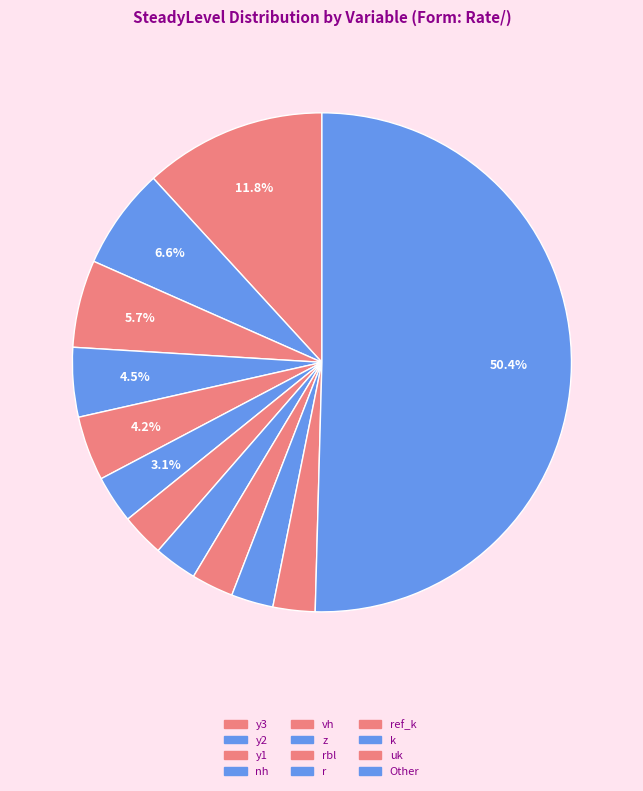

Count the number of slices in the pie.

12